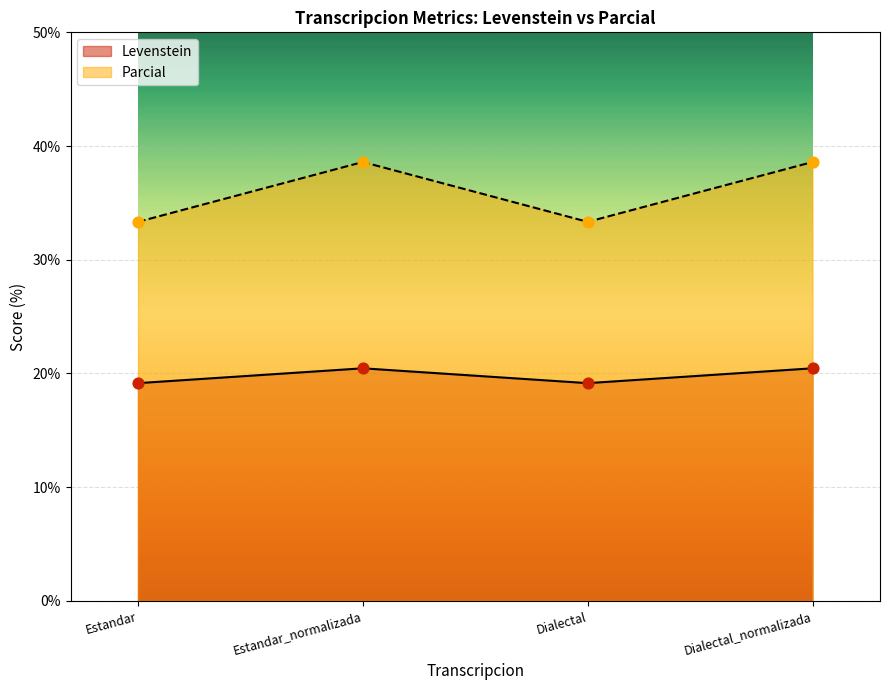

Is the value of Parcial at Estandar_normalizada greater than the value of Levenstein at Dialectal_normalizada?

Yes